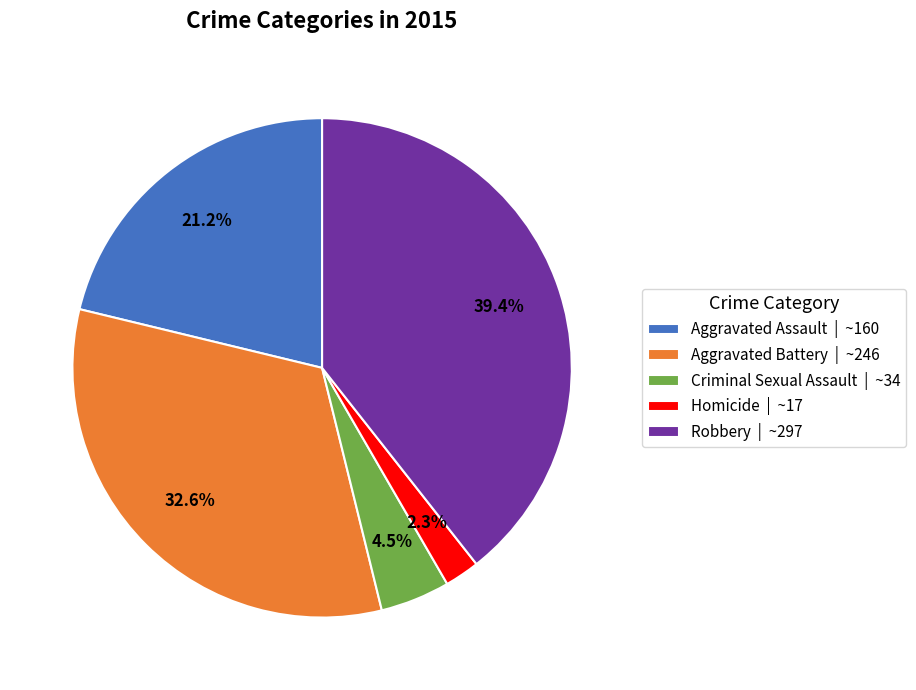

Does Aggravated Assault account for over 50% of the chart?

No